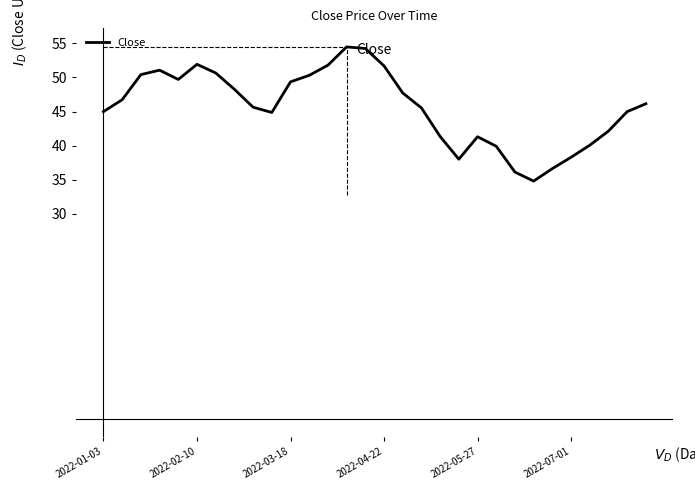

What is the difference between the maximum and minimum values?

19.7